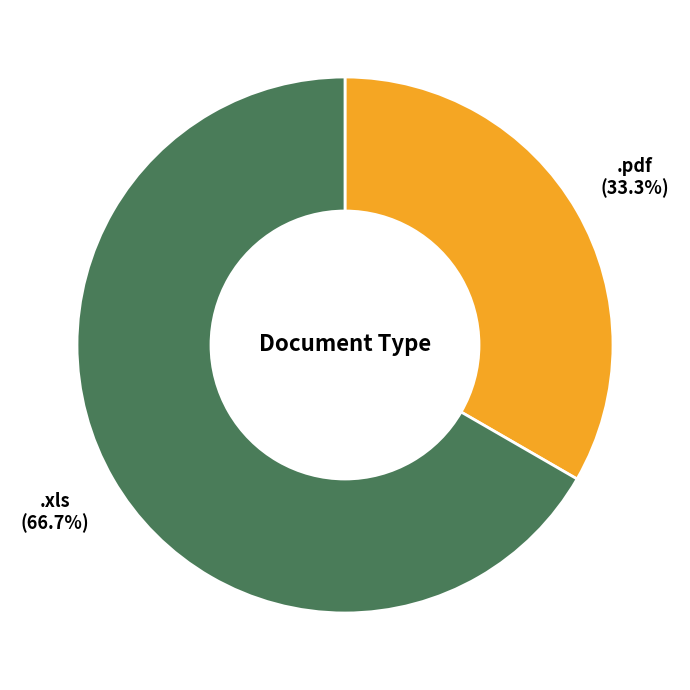

Is it true that .pdf is 39% of the pie?

False